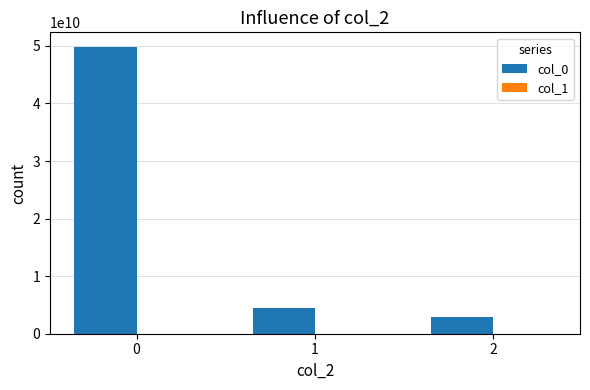

The col_0 series shows 49859632010 at 0. True or false?

True